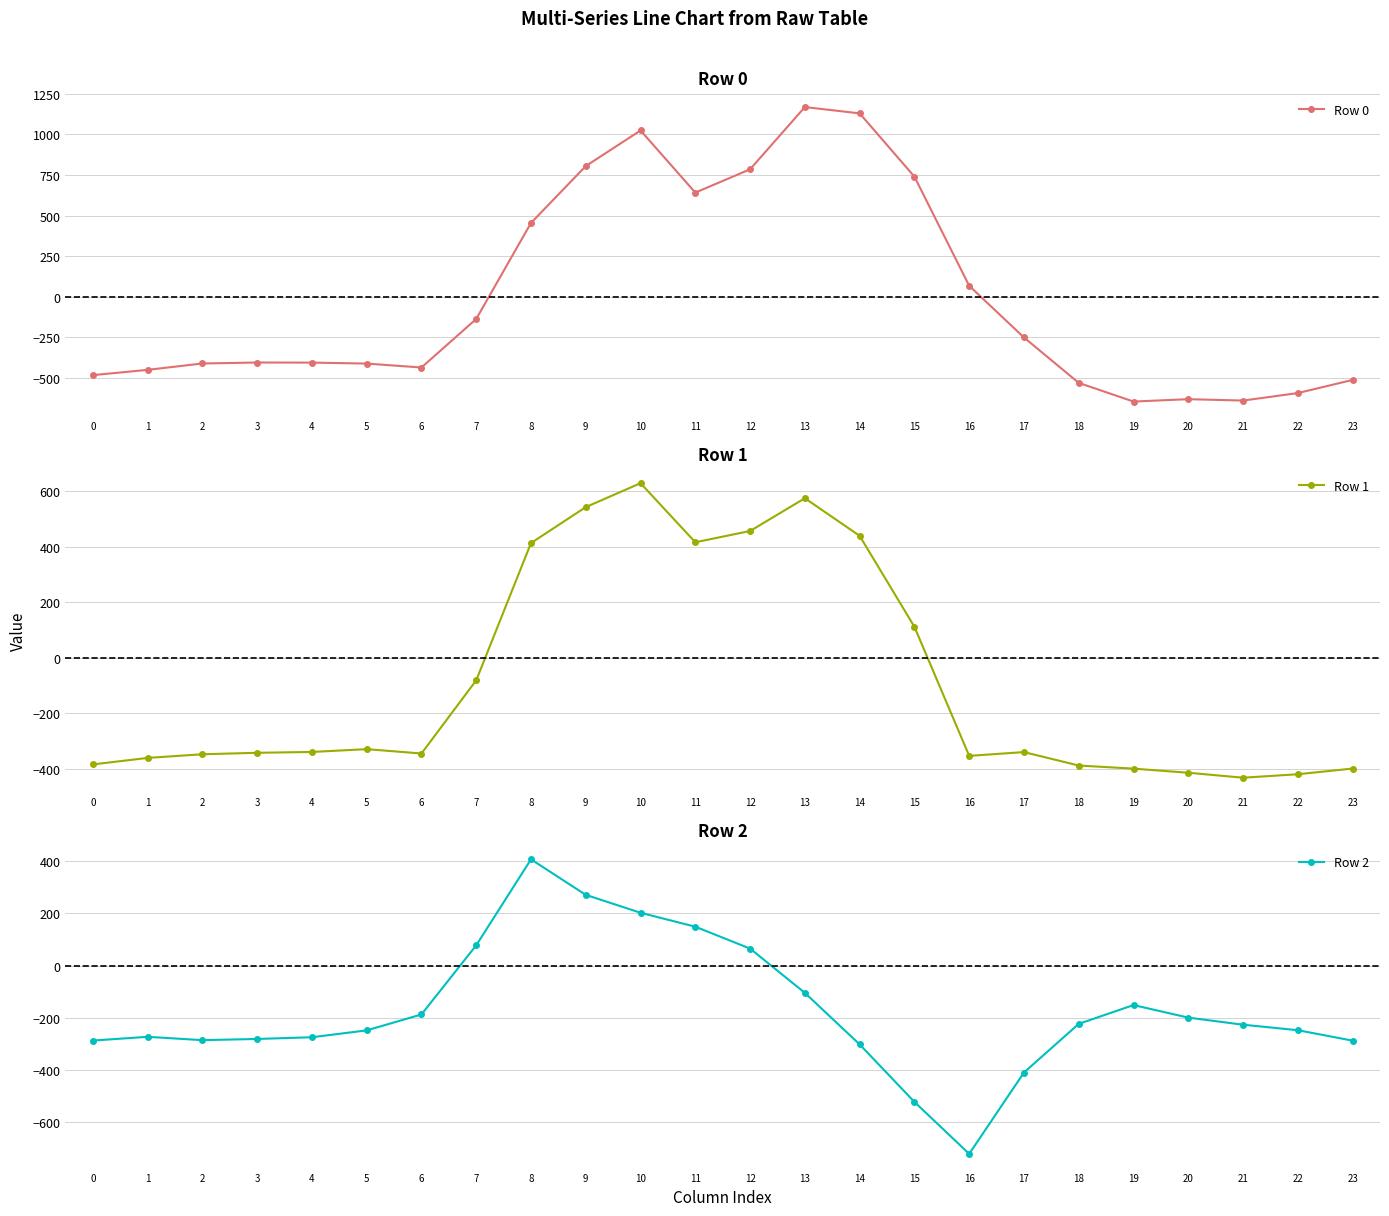

Which series ends up on top after the final intersection of Row 1 and Row 0?

Row 1